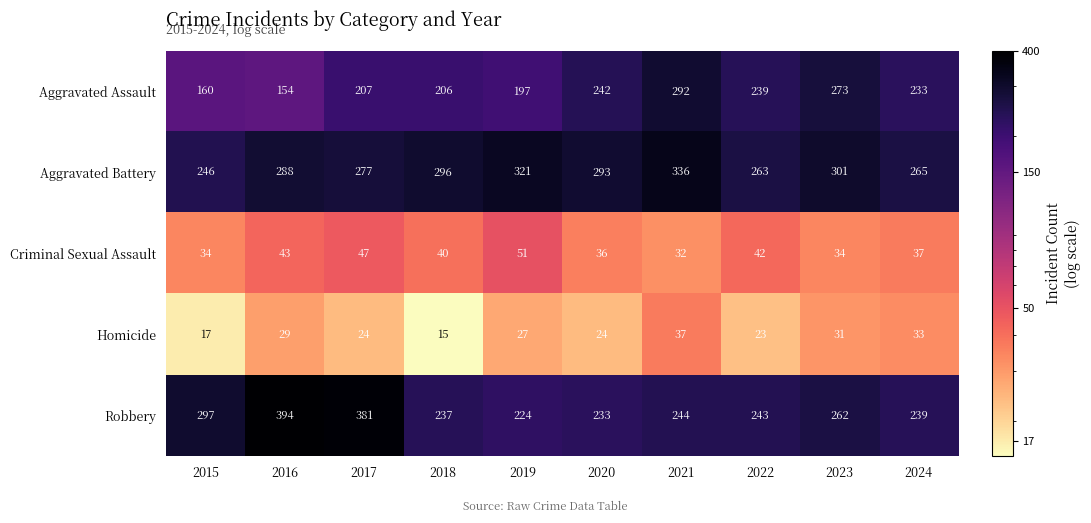

What is the sum of all Homicide values?

260